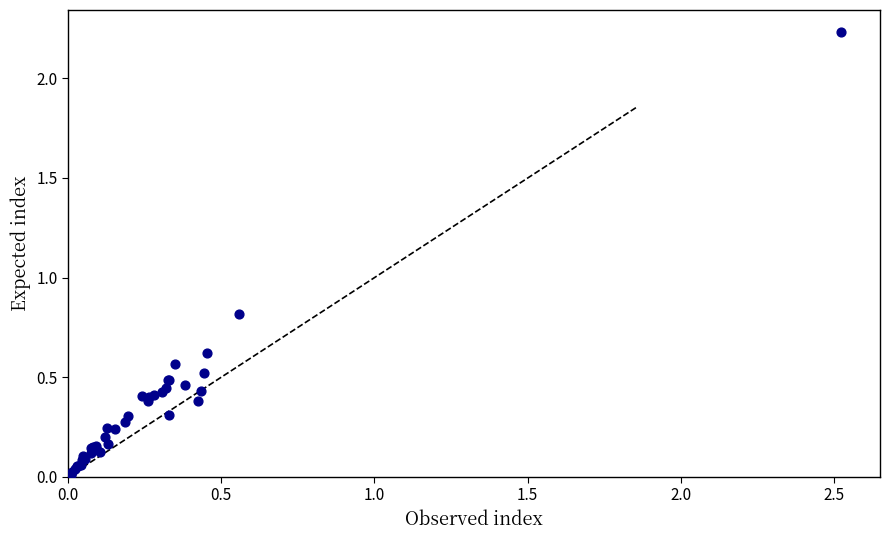

What Y value in the scatter plot is closest to 1?

0.8